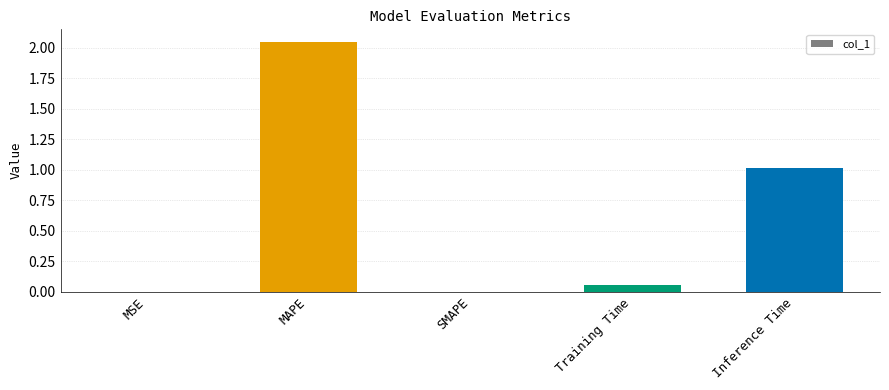

True or false: the data shows 1.0 at Inference Time.

True